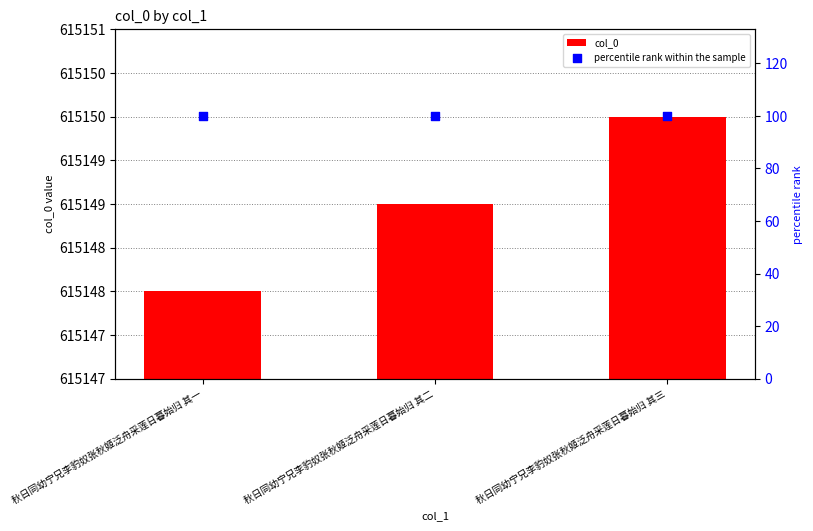

Is the value of col_0 at 秋日同幼宁兄李豹奴张秋姬泛舟采莲日暮始归 其一 greater than the value of percentile rank within the sample at 秋日同幼宁兄李豹奴张秋姬泛舟采莲日暮始归 其一?

Yes